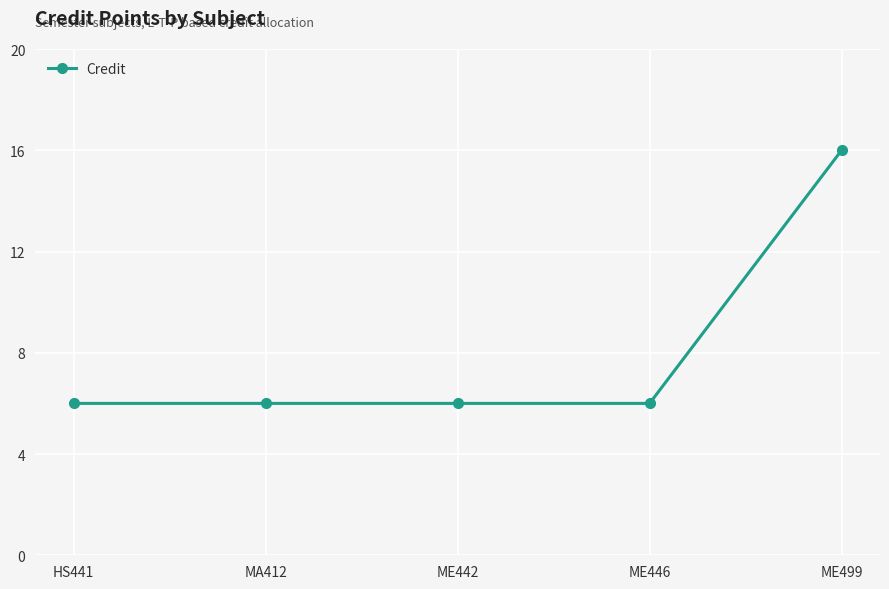

True or false: the data shows 6 at ME442.

True